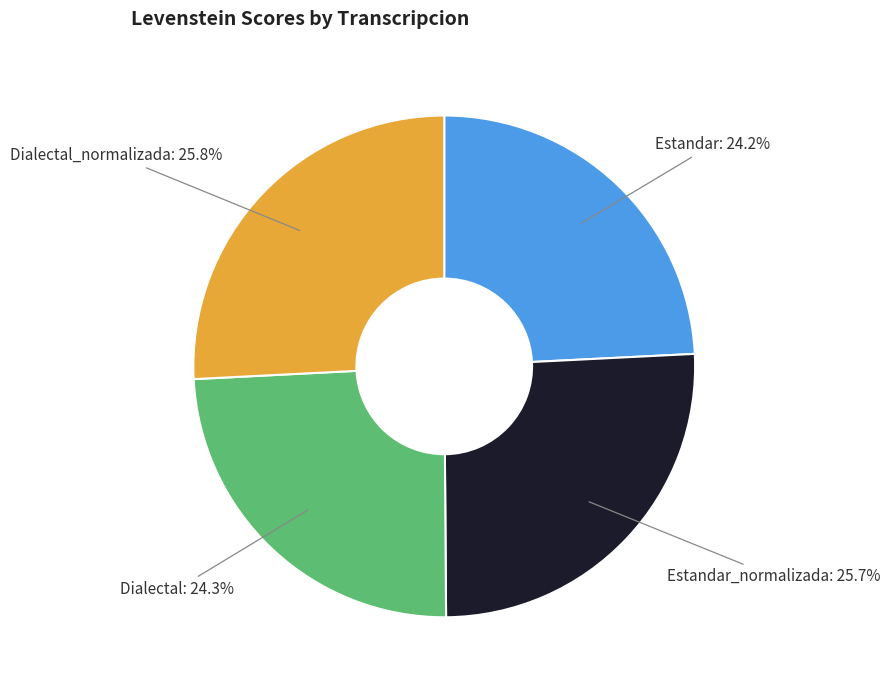

Is there a majority slice in this chart?

No